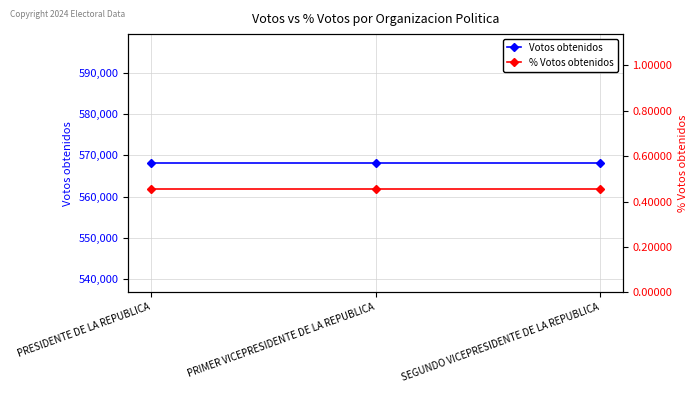

Is the value of Votos obtenidos at SEGUNDO VICEPRESIDENTE DE LA REPUBLICA greater than the value of % Votos obtenidos at PRIMER VICEPRESIDENTE DE LA REPUBLICA?

Yes